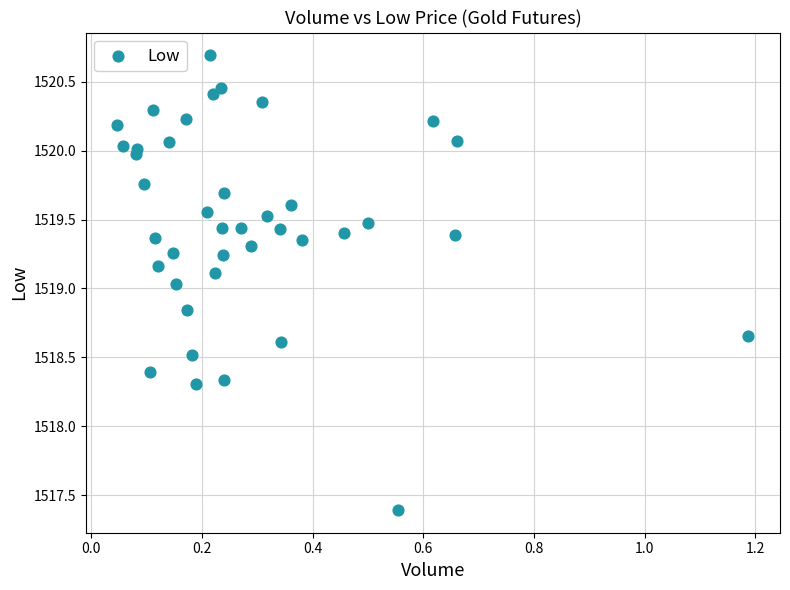

What is the range of Y values (max minus min)?

3.3